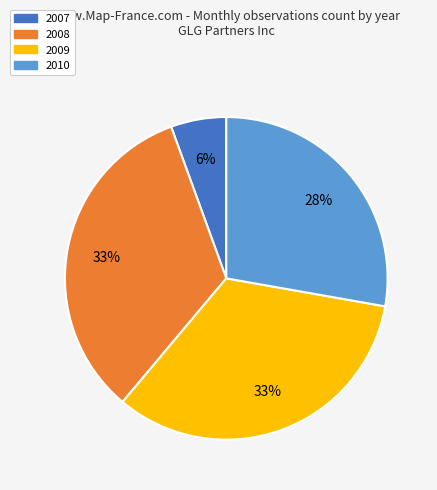

To the nearest percent, what is the average slice percentage?

25%